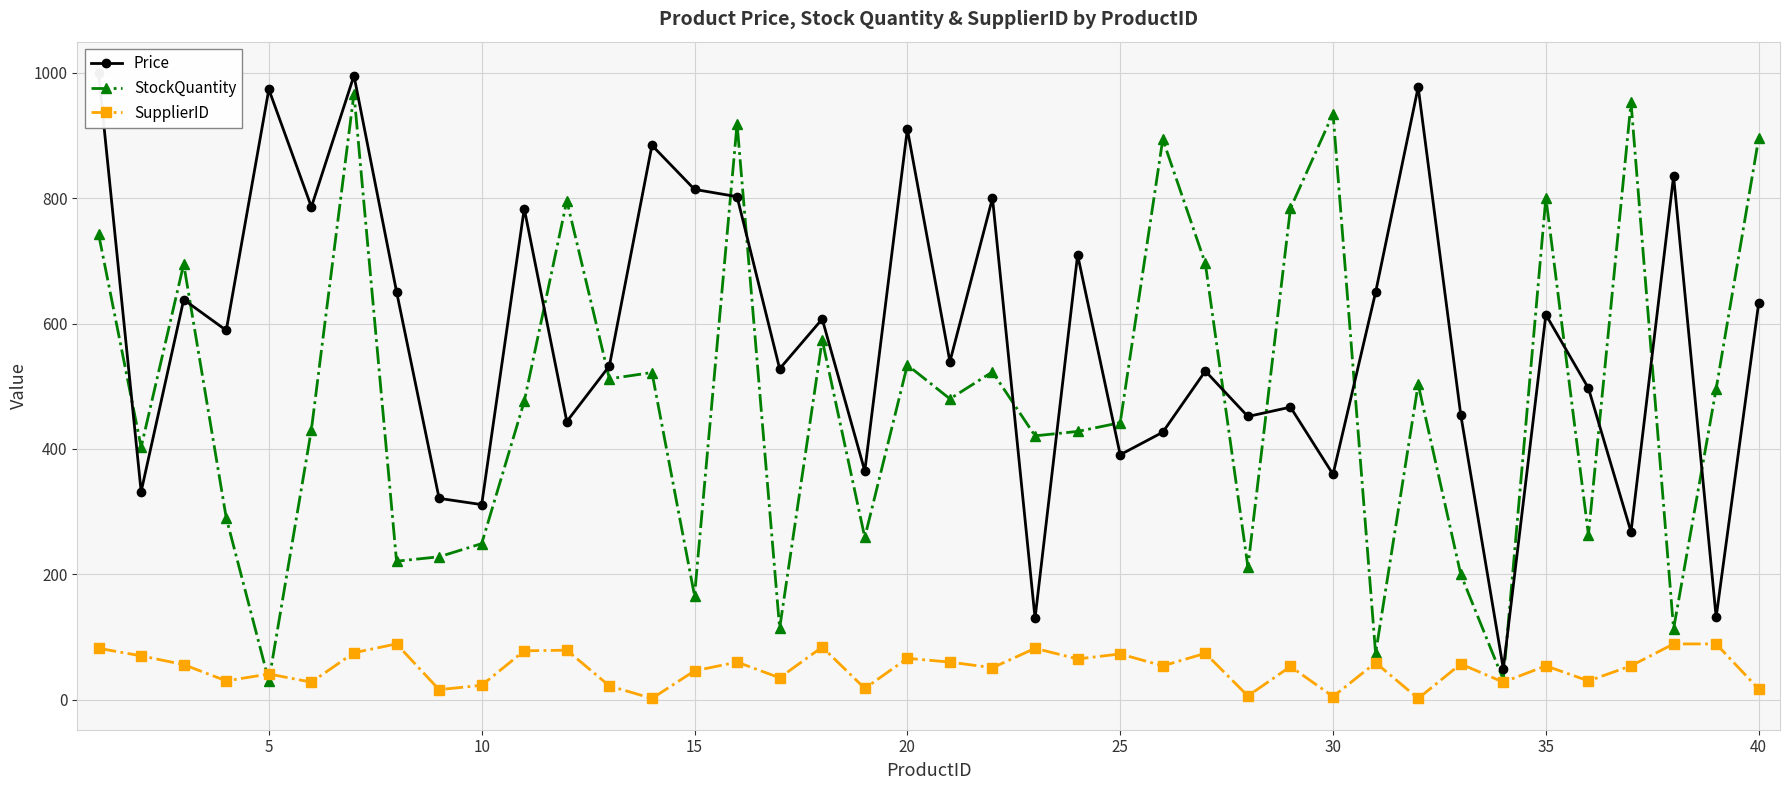

What is the maximum value for StockQuantity?

967